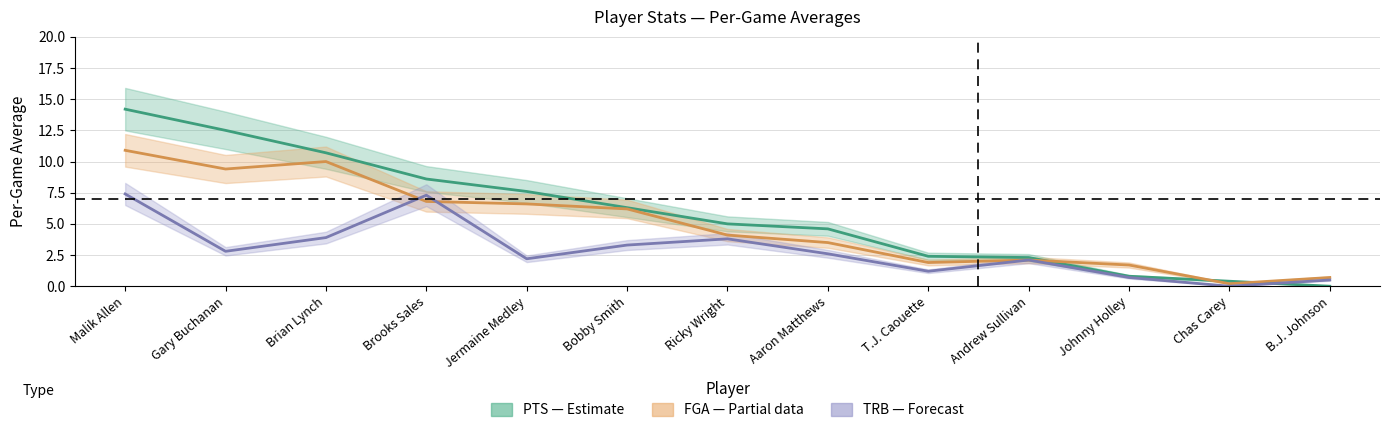

What is the sum of the FGA (field-goal attempts) values at Gary Buchanan and Malik Allen?

20.3